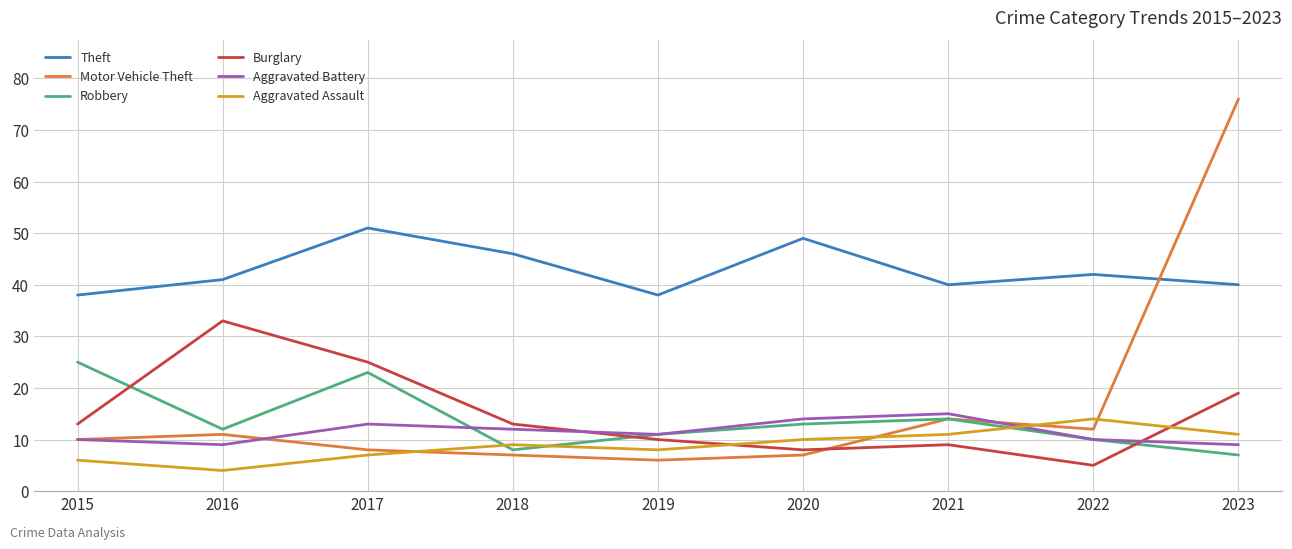

In Aggravated Battery, how many points are lower than both neighbors (excluding endpoints)?

2